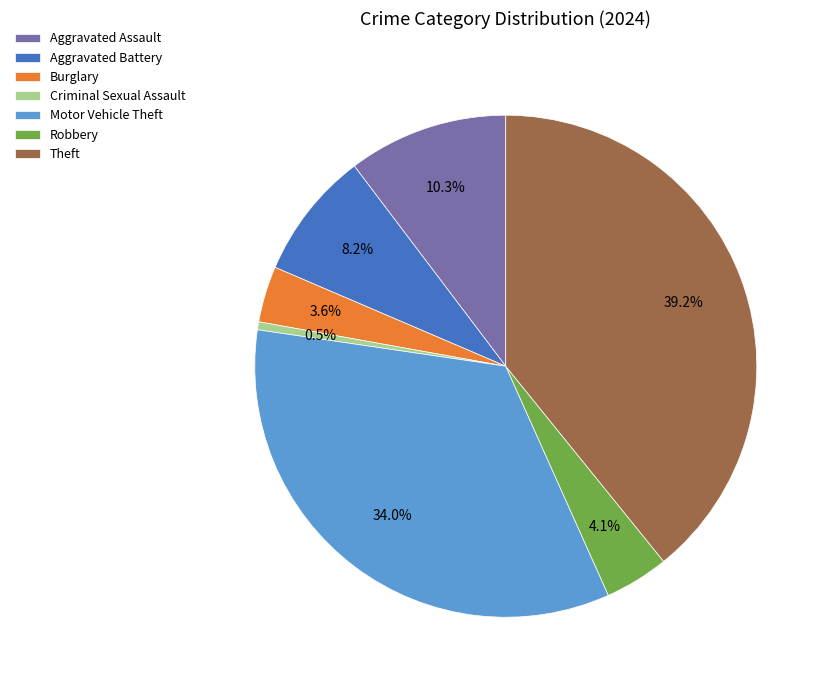

To the nearest percent, what is the combined percentage of Theft and Aggravated Battery?

47%